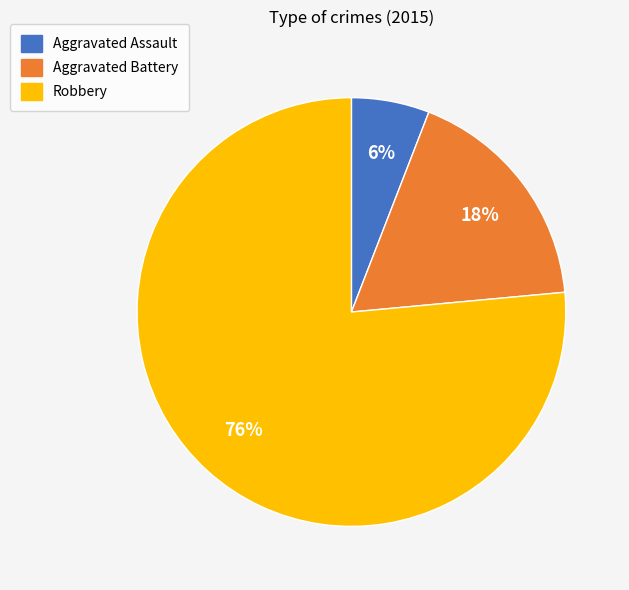

Which category has the smallest portion of the pie?

Aggravated Assault